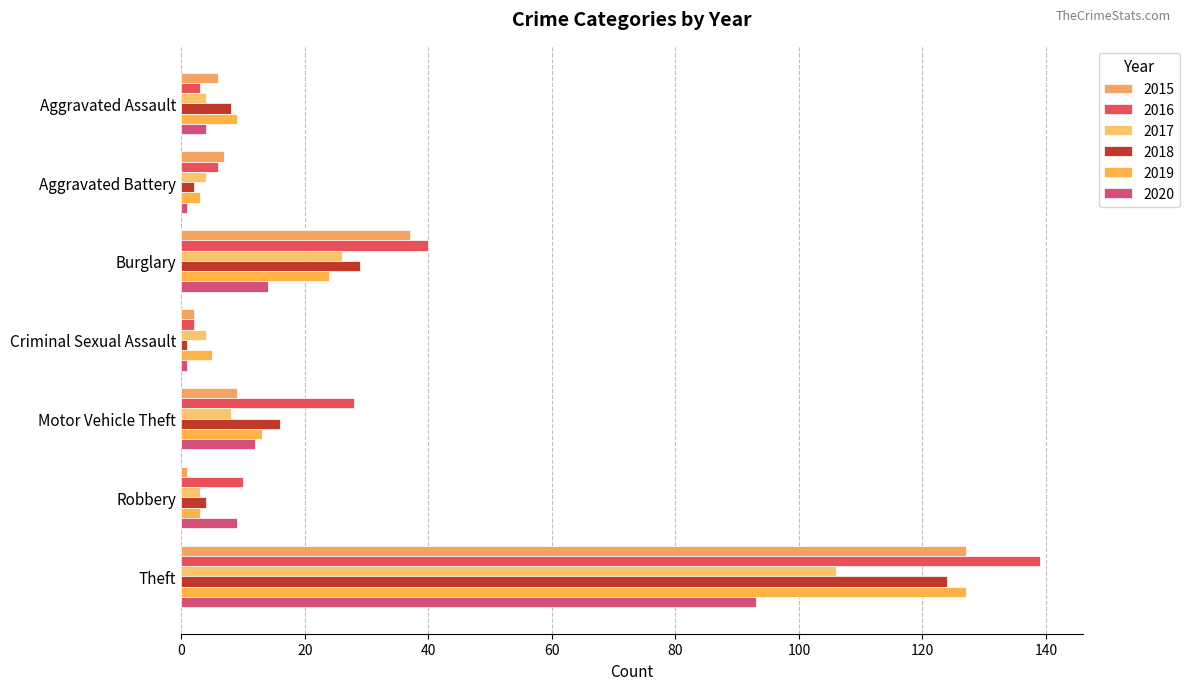

Is it true that 2018 equals 6 at Burglary?

False